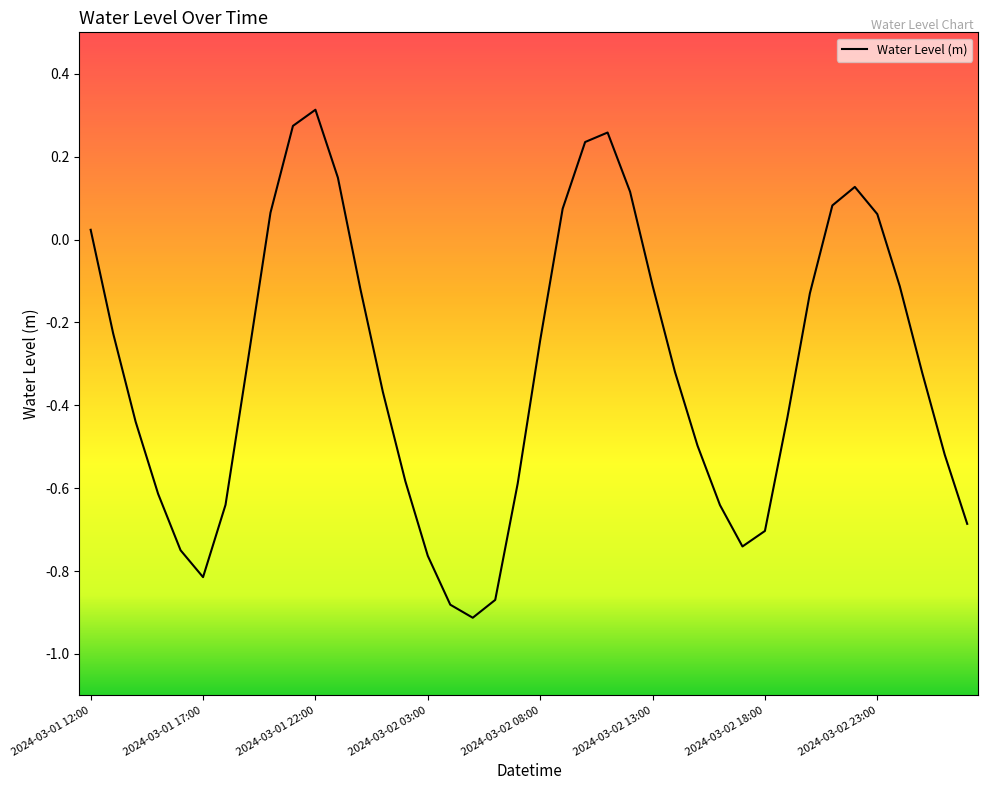

What is the difference between the maximum and minimum values?

1.2